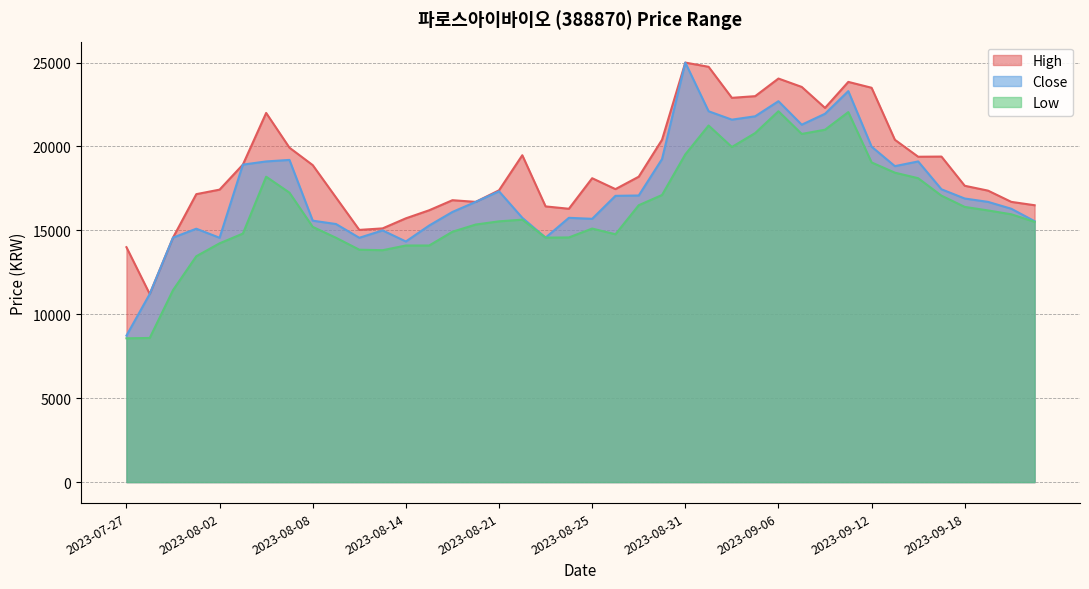

At which category does High reach its first local peak?

2023-08-04